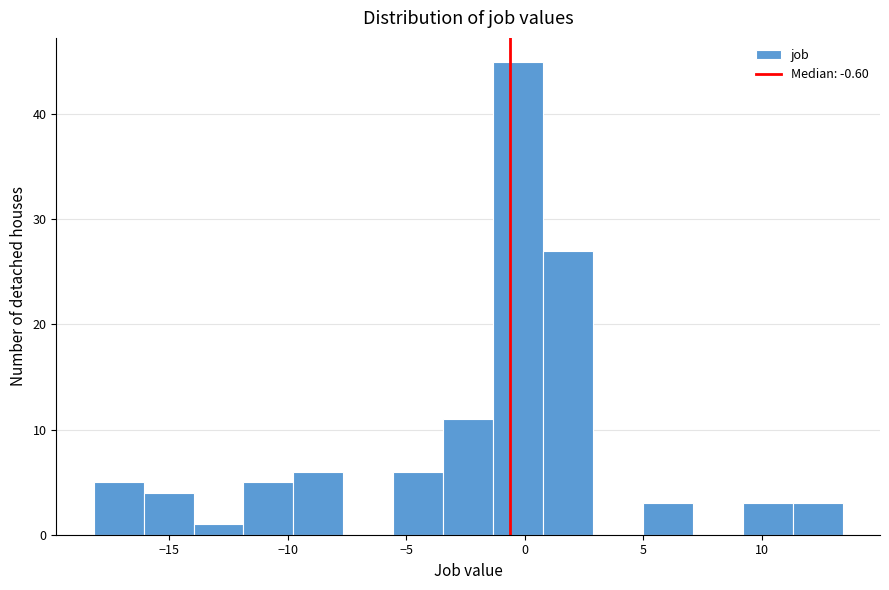

Which range on the x-axis has the tallest bar?

-1.5 to 1.0